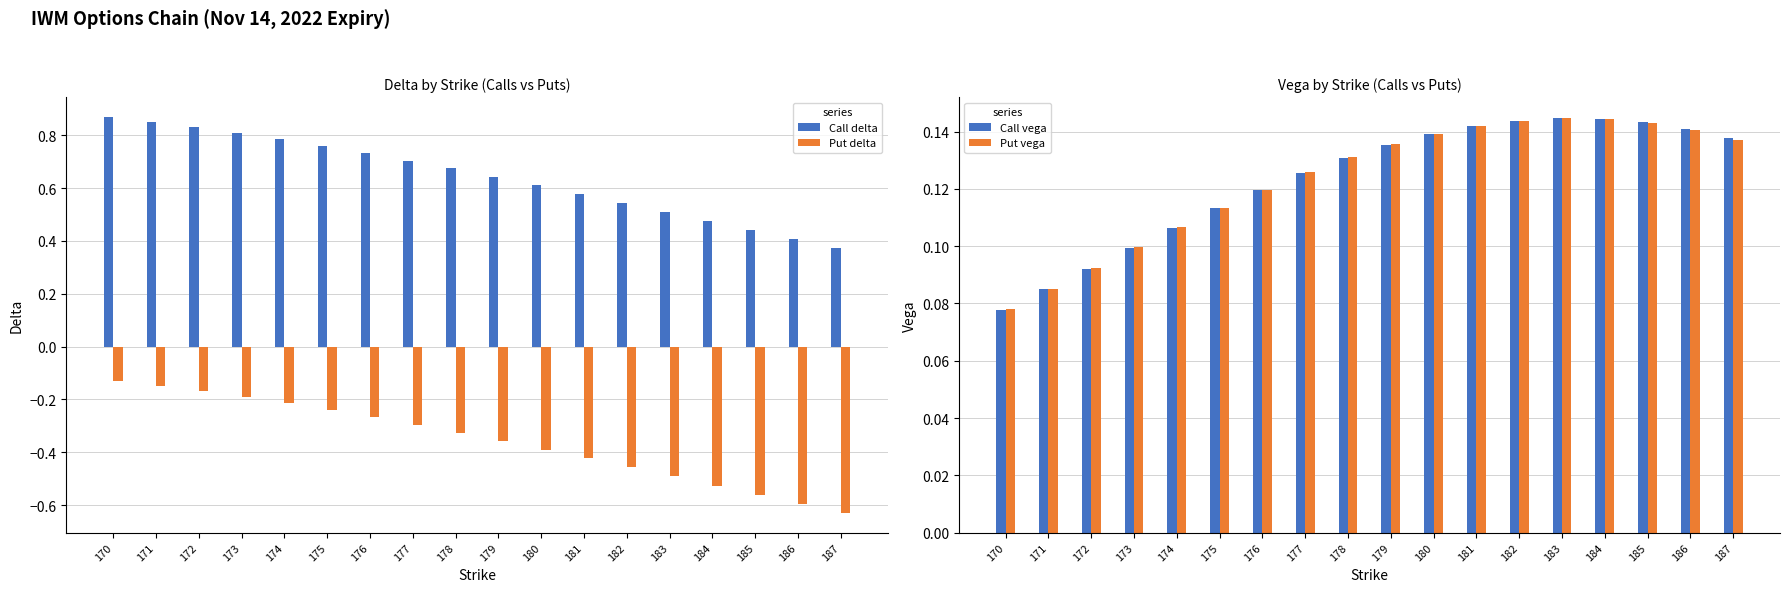

What is the value of the Call vega bar at the 2nd from the left?

0.1